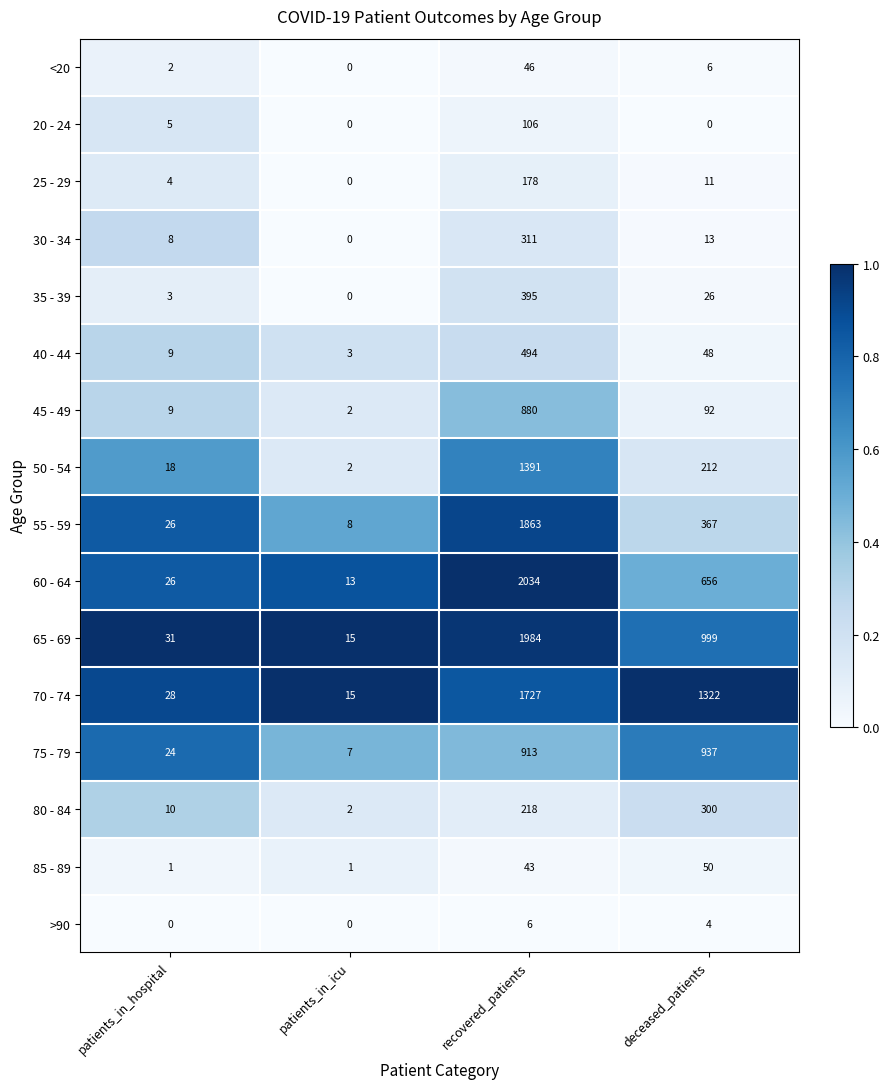

Is it true that 75 - 79 equals 10 at patients_in_icu?

False